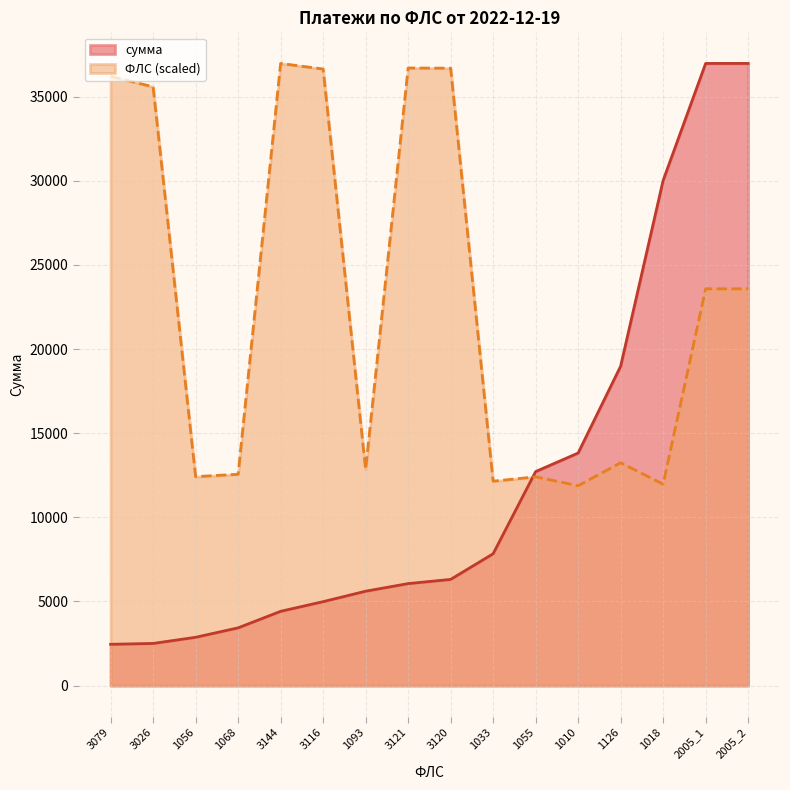

After their last crossing, which series has the higher values: сумма or ФЛС?

сумма